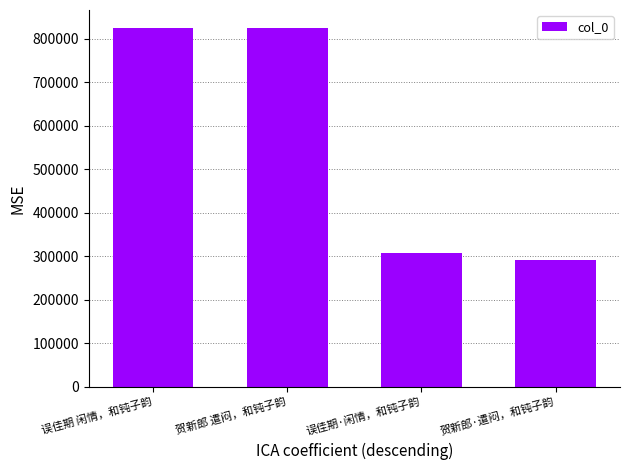

What is the greatest value displayed?

824513